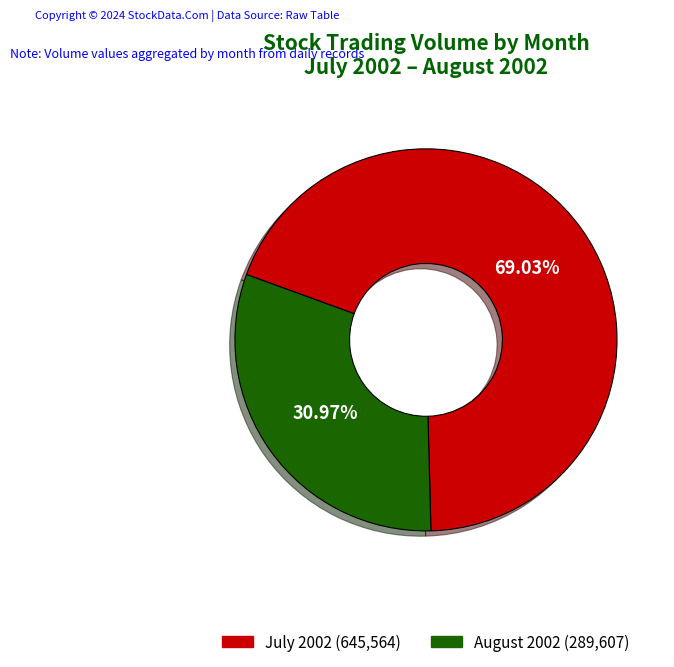

Which has a higher value, August 2002 (289,607) or July 2002 (645,564)?

July 2002 (645,564)